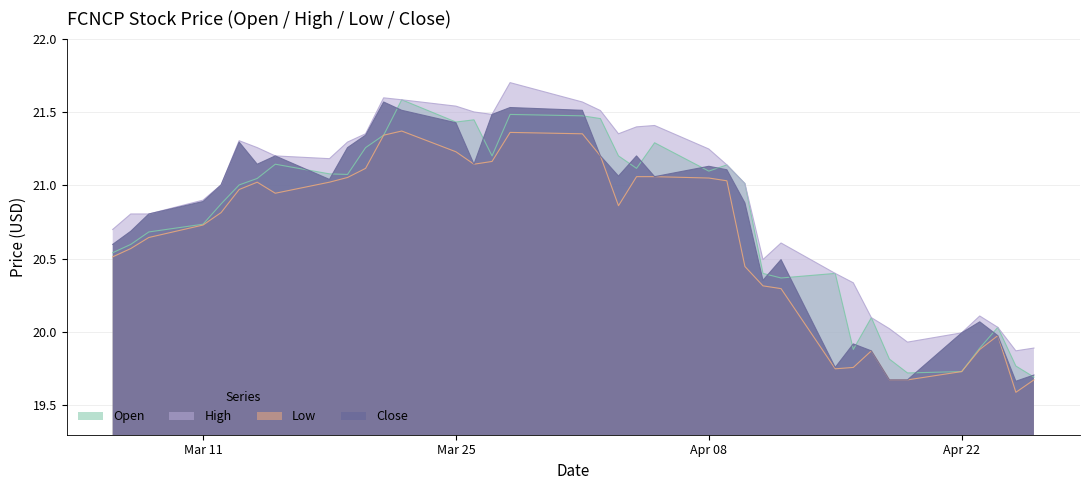

True or false: Open and Low cross at least once.

False